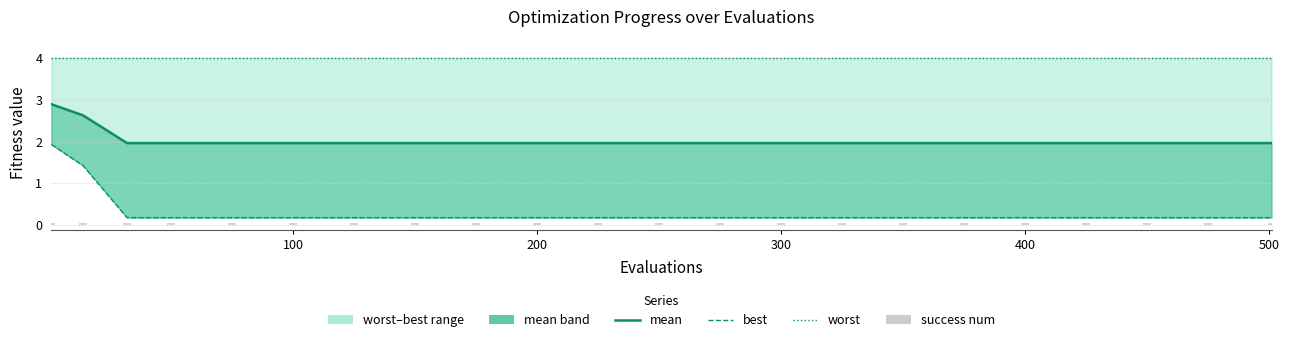

How many categories are shown in the chart?

22